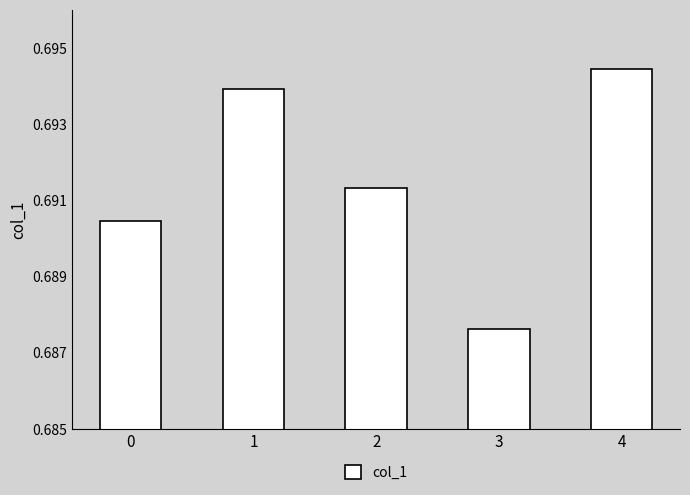

Rank the categories by value from lowest to highest.

3, 0, 2, 1, 4